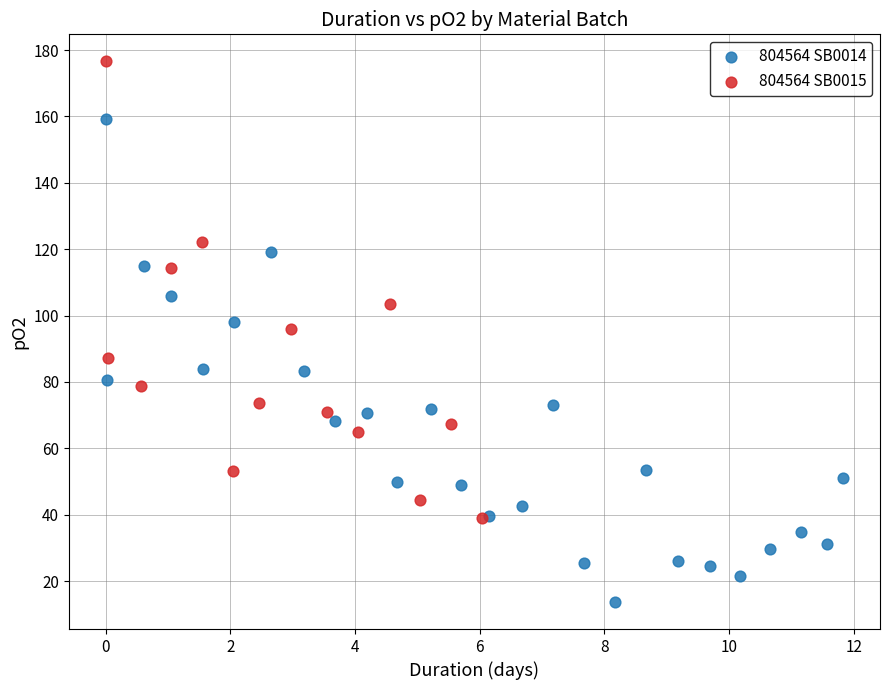

Which series contains the highest Y value?

804564 SB0015